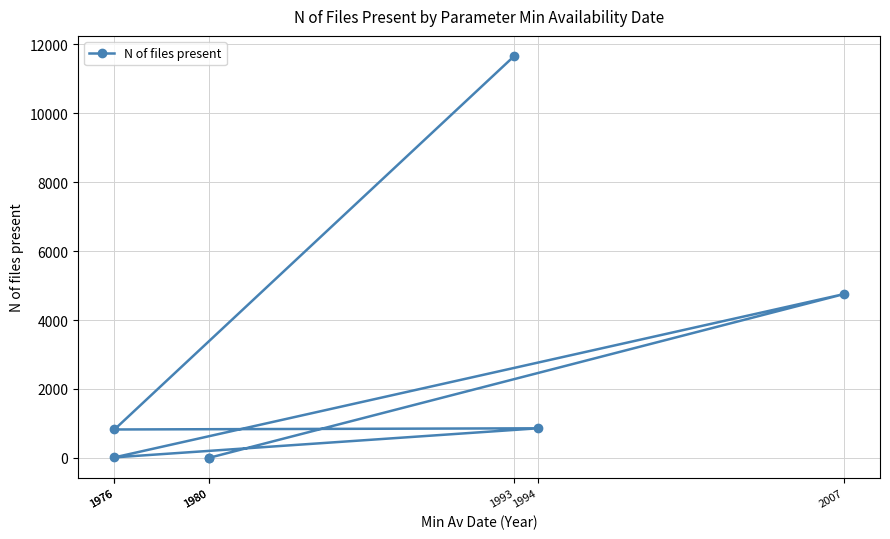

What is the change in value from 2007 to 1976?

-4732